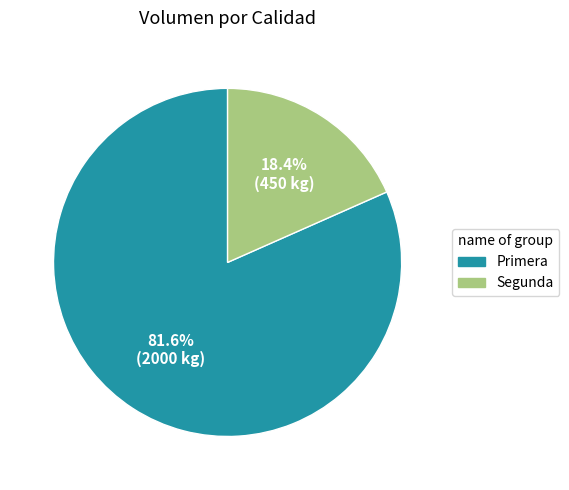

To the nearest percent, what percentage of the pie is Segunda?

18%